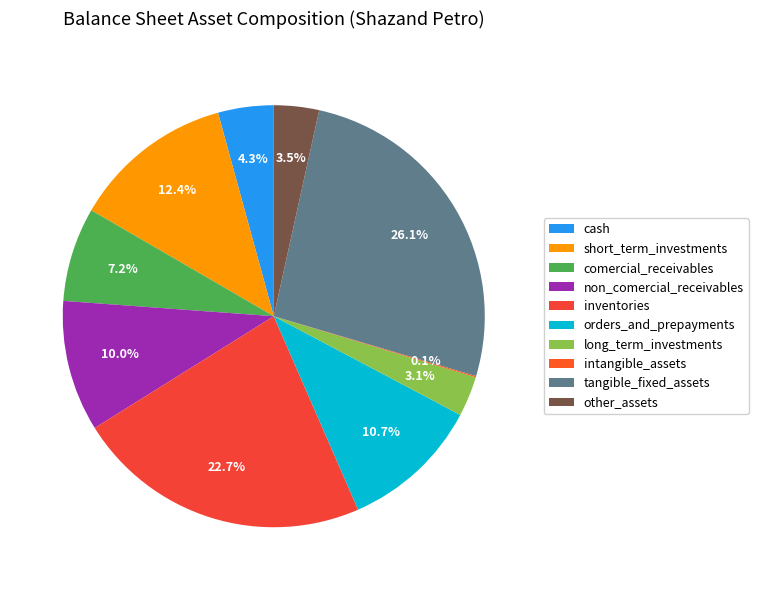

How much of the chart is everything except non_comercial_receivables?

90.0%